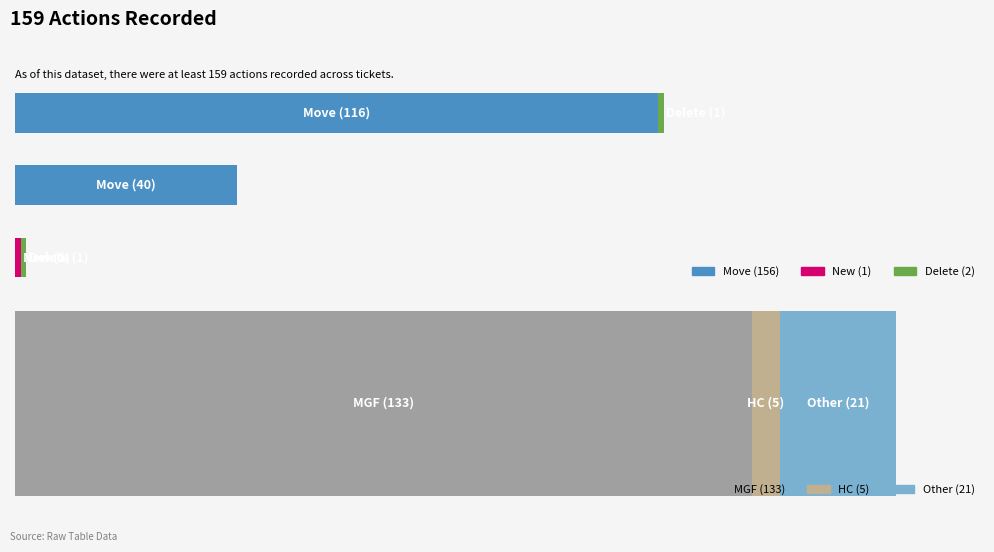

What is the sum of the New values at FR5068879 and Other Tickets?

1